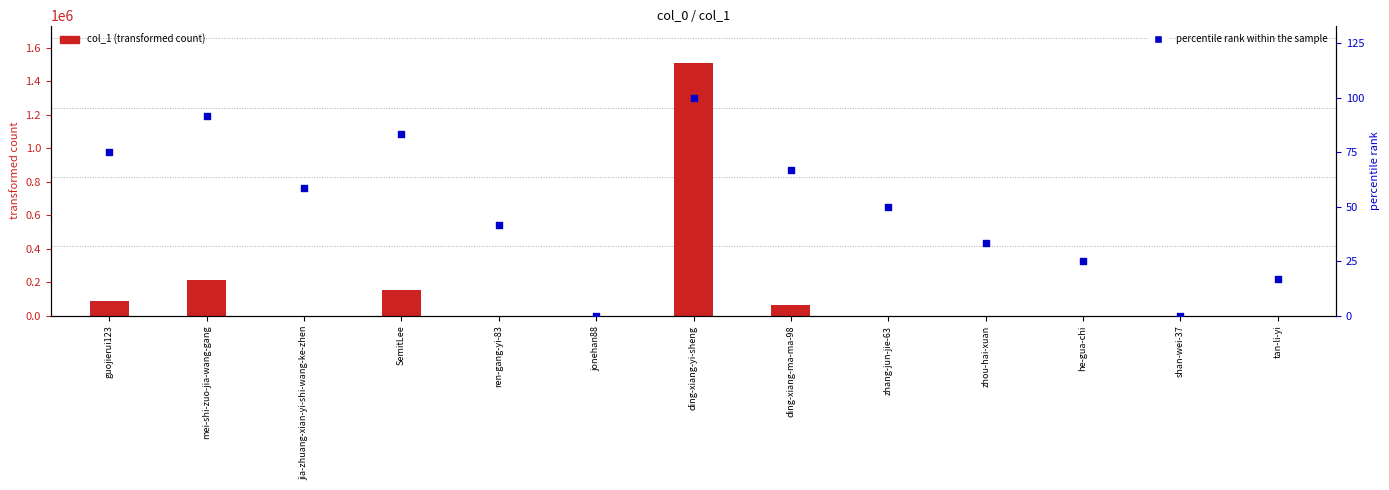

Which series reaches the minimum Y coordinate?

percentile rank within the sample